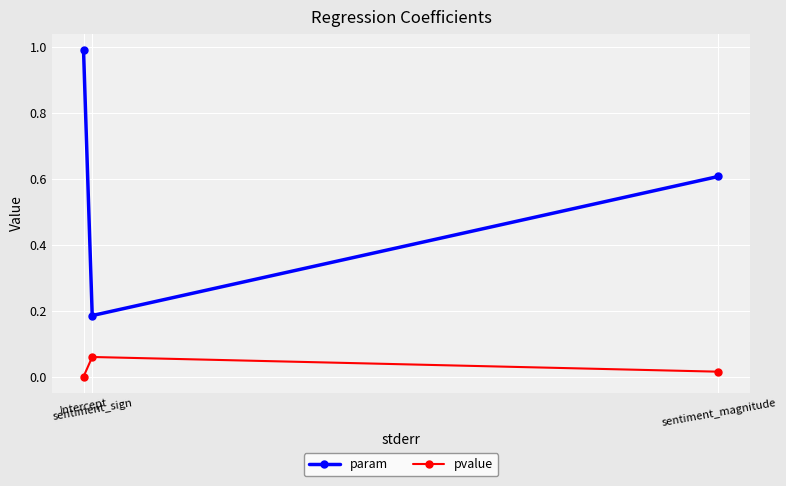

At which label is pvalue closest to 0?

Intercept